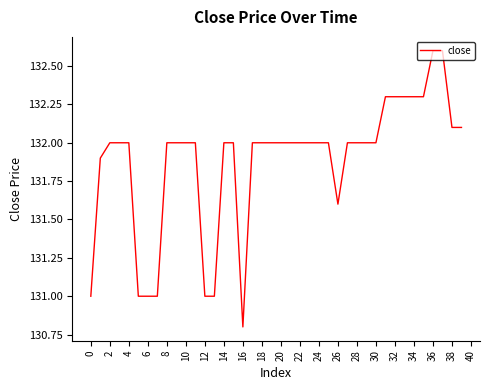

Is this an area chart (filled region under the line)?

No